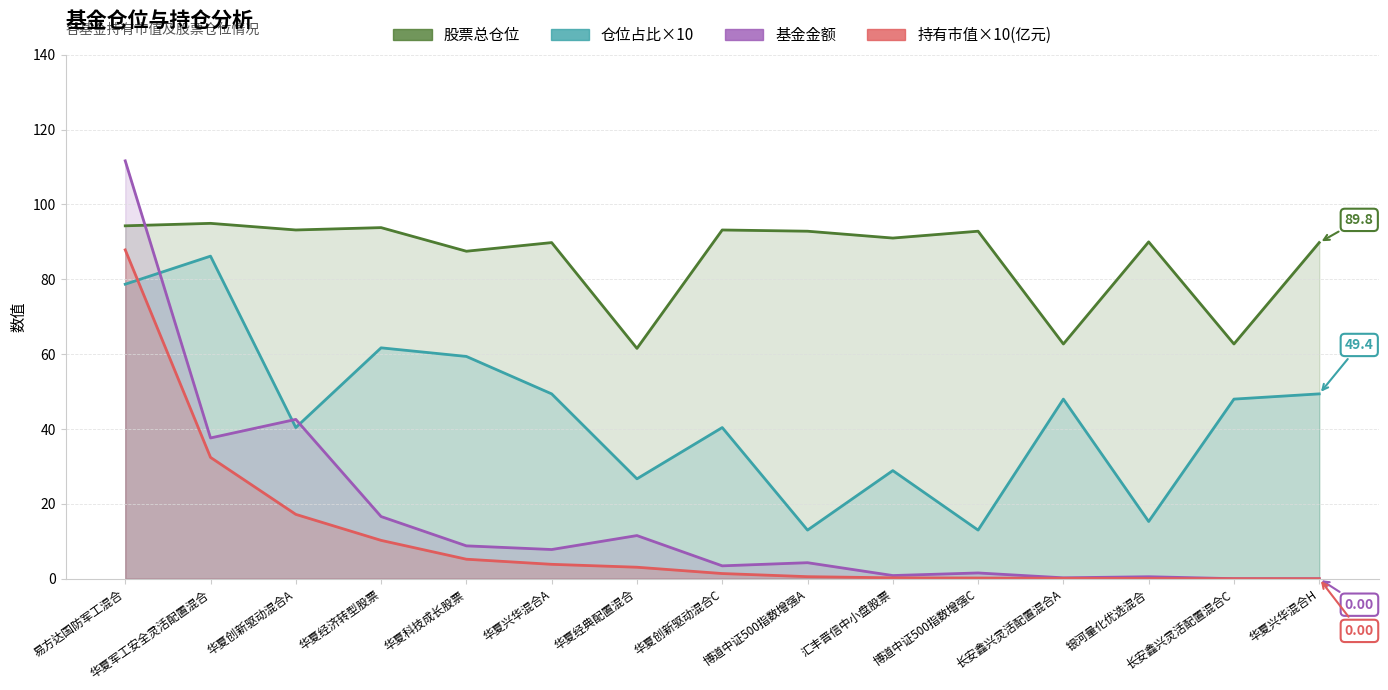

True or false: 持有市值(亿元) has a value of 0.1 at 银河量化优选混合.

True